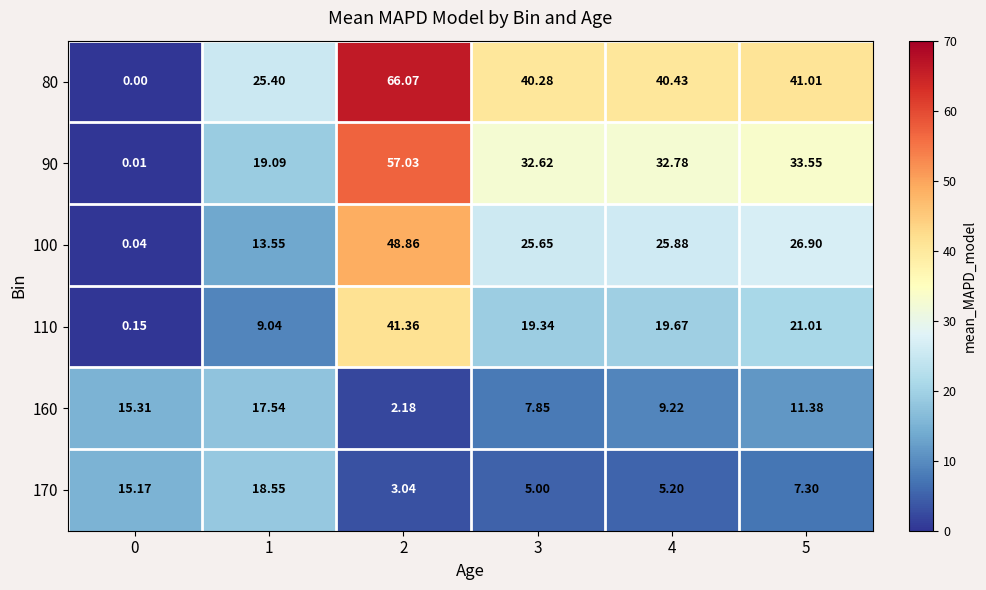

Count the number of categories in the chart.

6